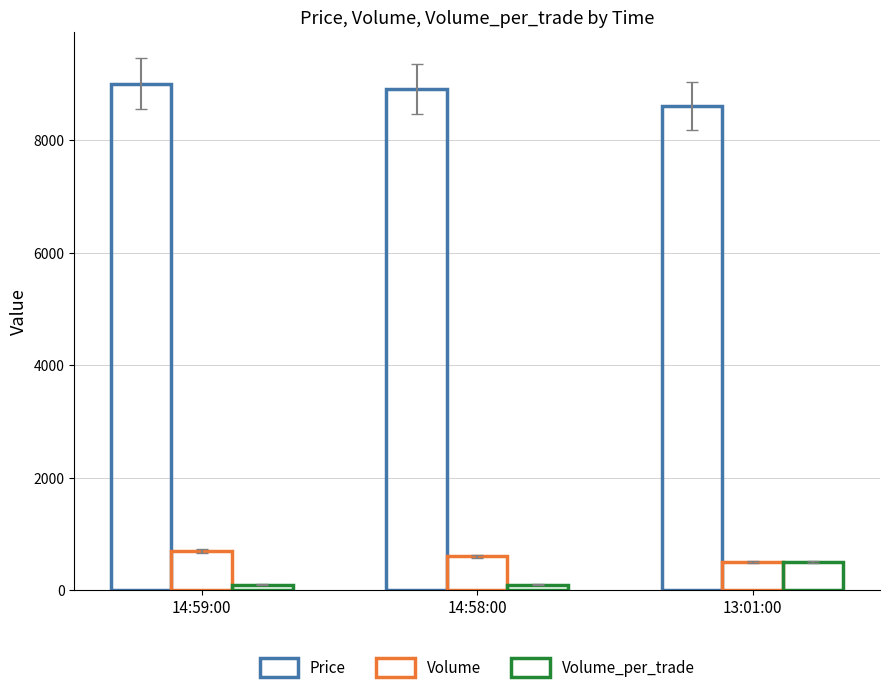

At 14:59:00, list the series in order from smallest to largest.

Volume_per_trade, Volume, Price